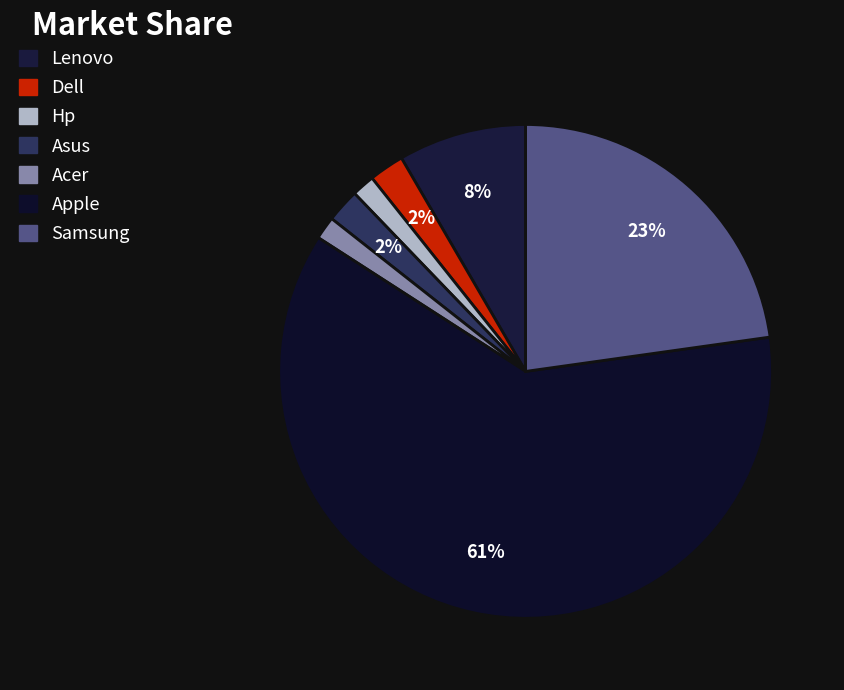

What is the largest slice in the pie chart?

Apple